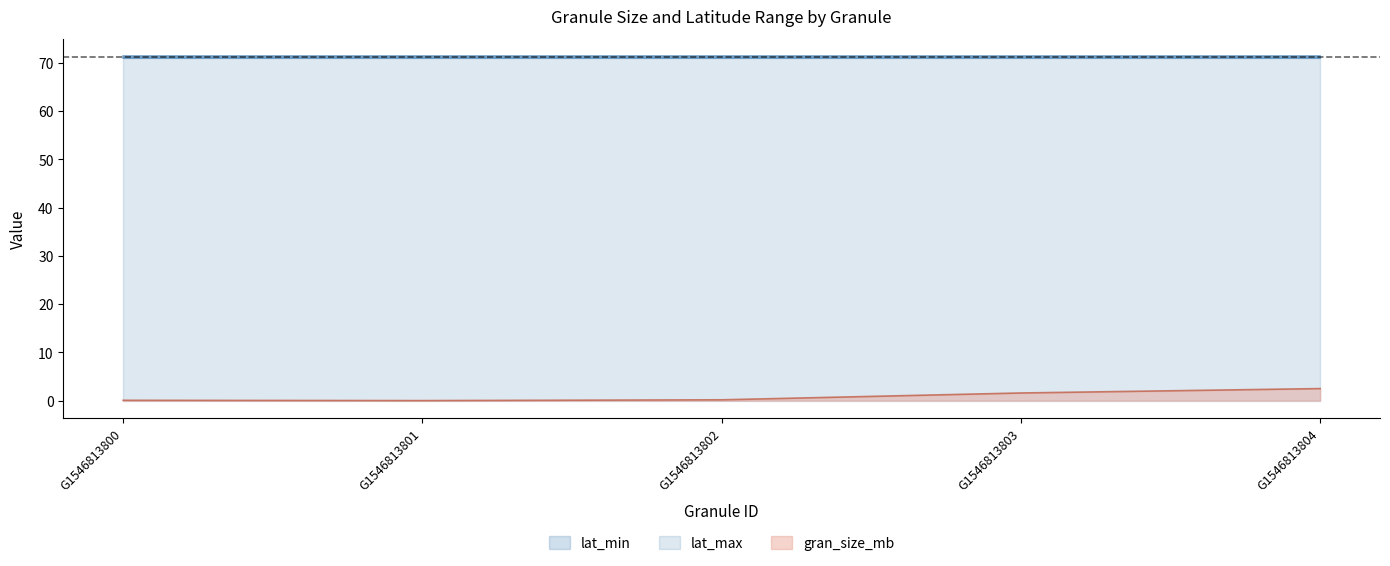

At which category does the chart reach its minimum across all series?

G1546813801